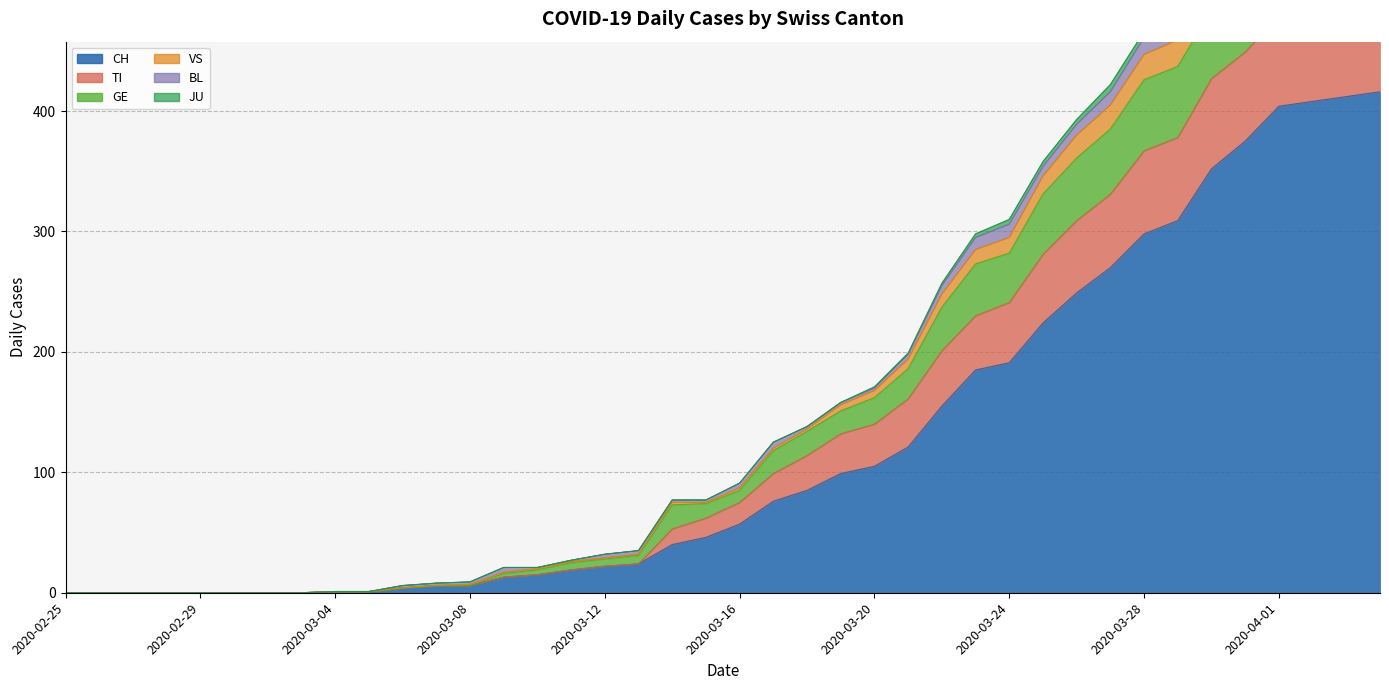

How many values in the CH series exceed 57?

19